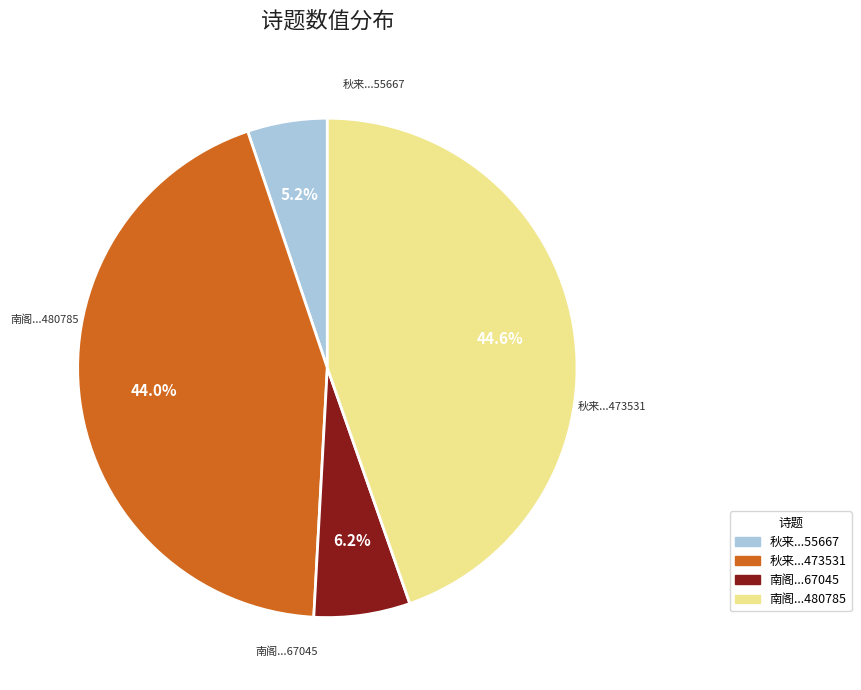

Does any single category account for the majority?

No